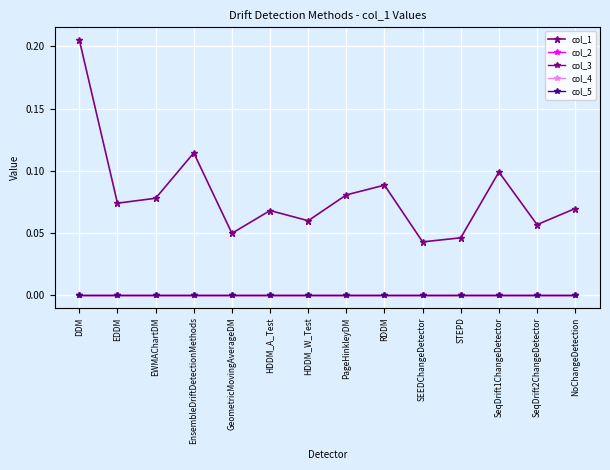

Does the chart have visible grid lines?

Yes